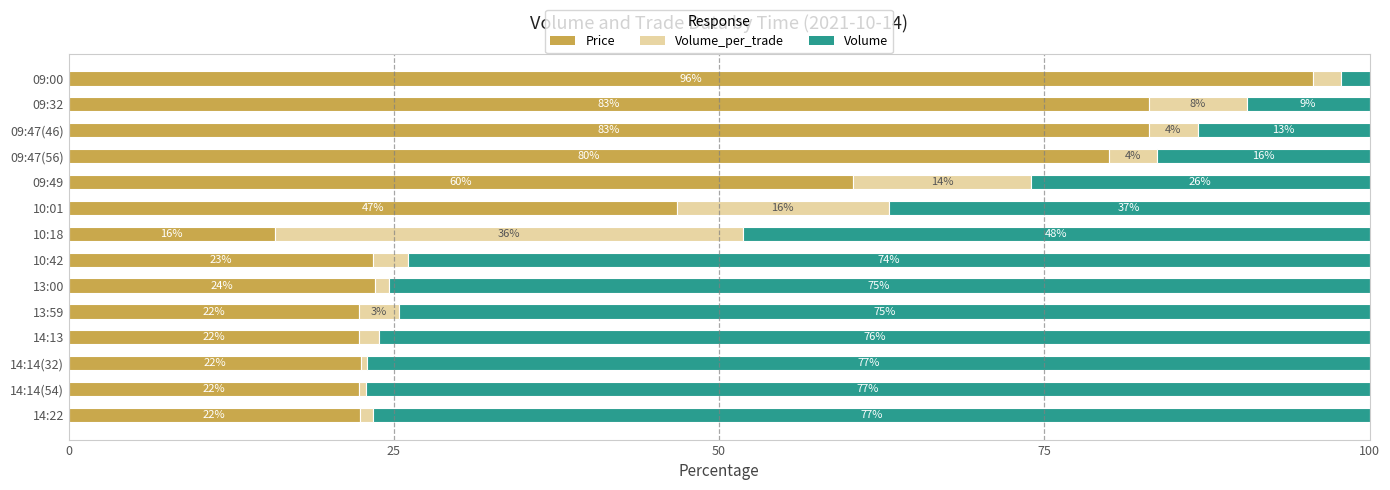

What are all the series names shown in the legend?

Price, Volume_per_trade, Volume